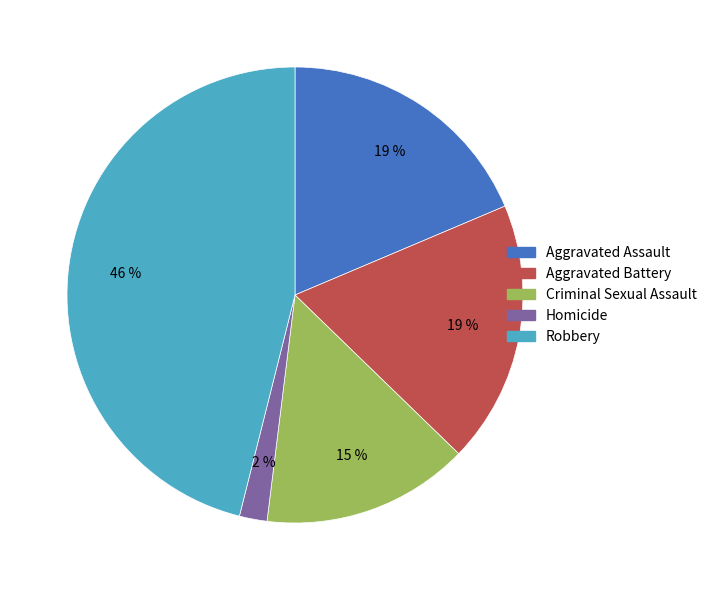

Does Aggravated Battery account for over 50% of the chart?

No